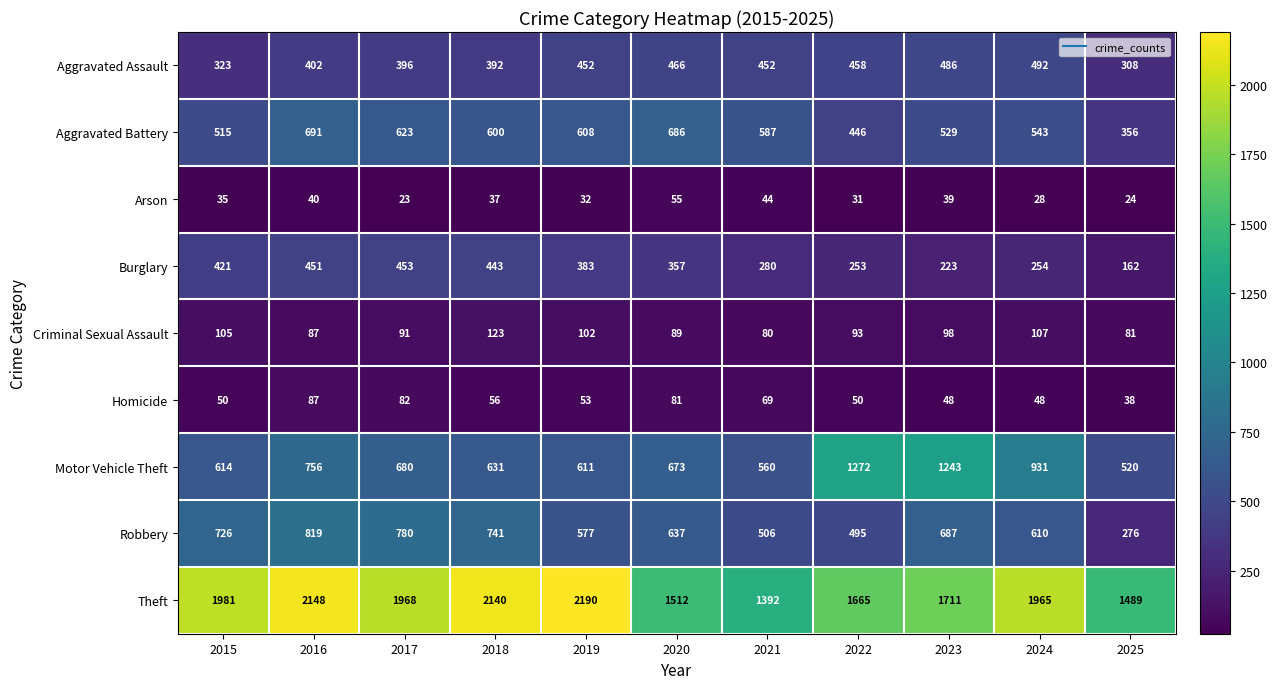

At 2022, list the series in order from smallest to largest.

Arson, Homicide, Criminal Sexual Assault, Burglary, Aggravated Battery, Aggravated Assault, Robbery, Motor Vehicle Theft, Theft